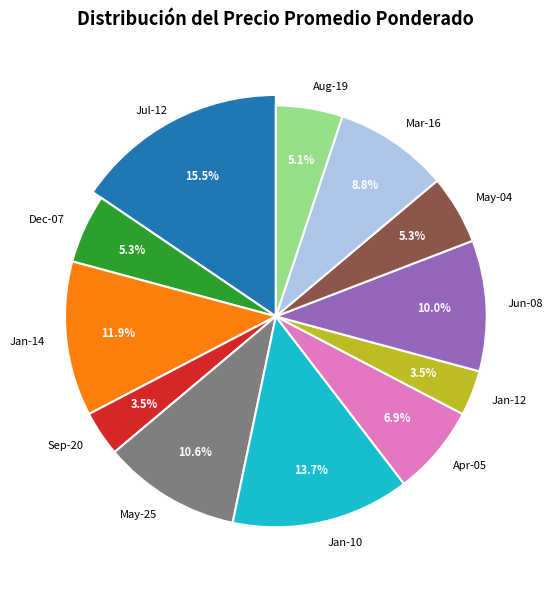

What percentage is the 2021-05-04 slice, to the nearest percent?

5%